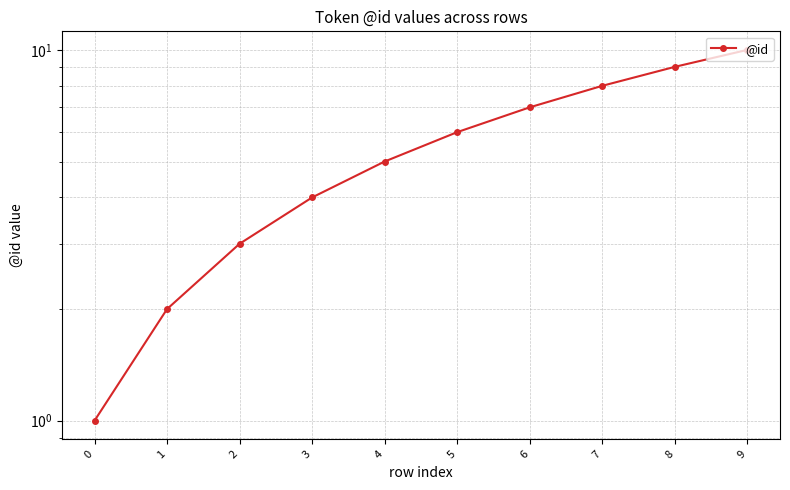

Reading left to right, list all the values displayed in this chart.

0=1	1=2	2=3	3=4	4=5	5=6	6=7	7=8	8=9	9=10